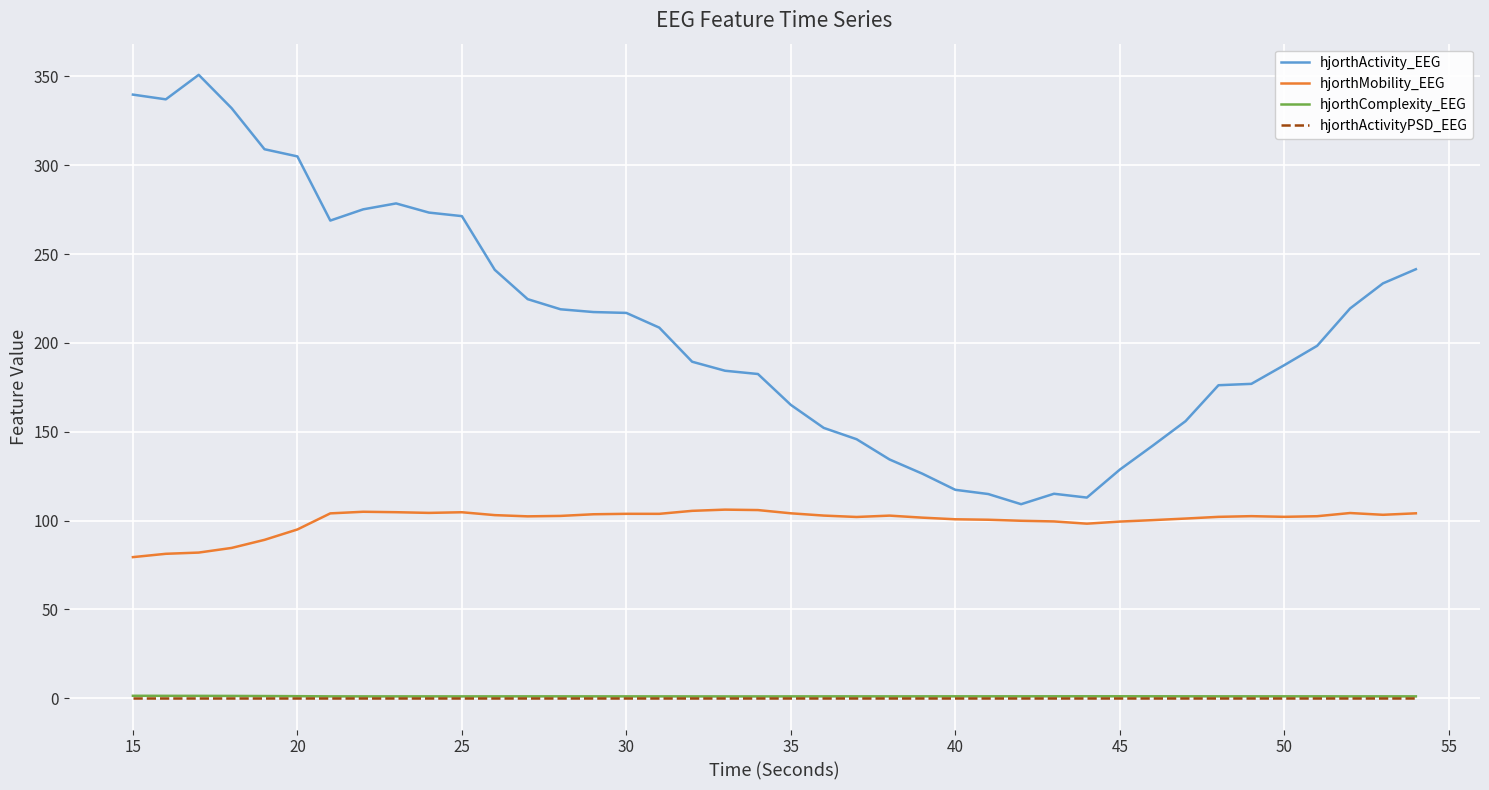

True or false: hjorthMobility_EEG and hjorthActivityPSD_EEG cross at least once.

False